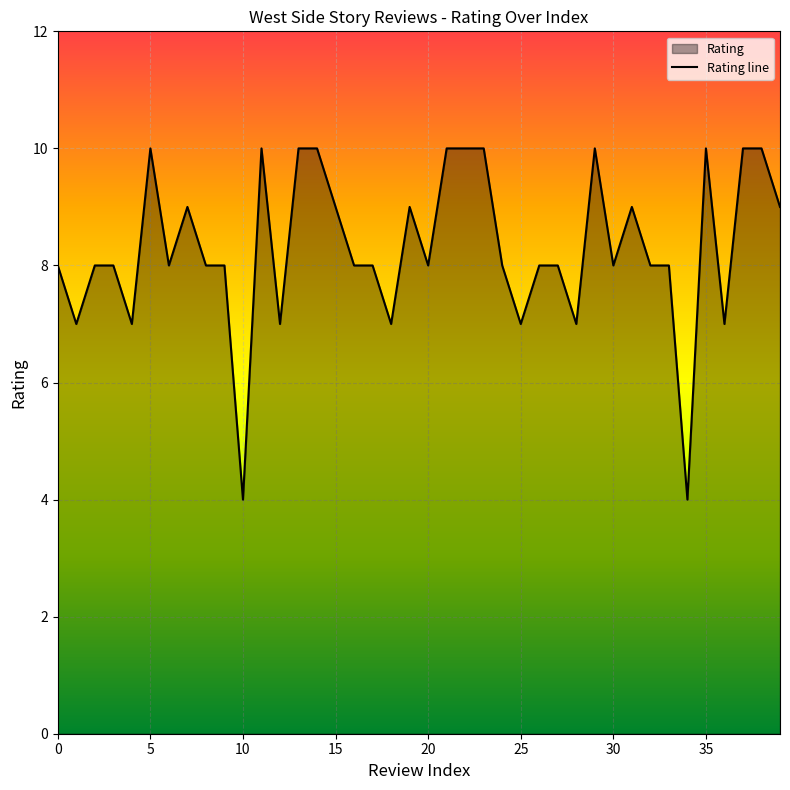

What is the difference between the maximum and minimum values?

6